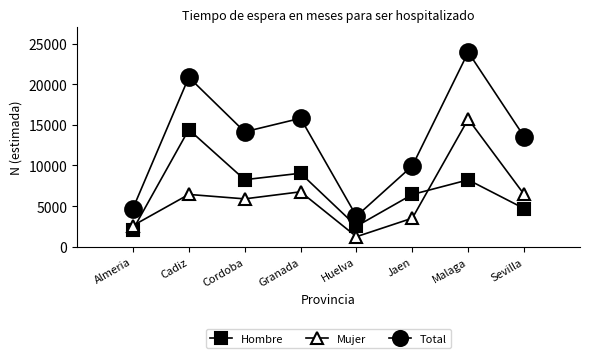

What is the label of the 7th point from the right?

Cadiz